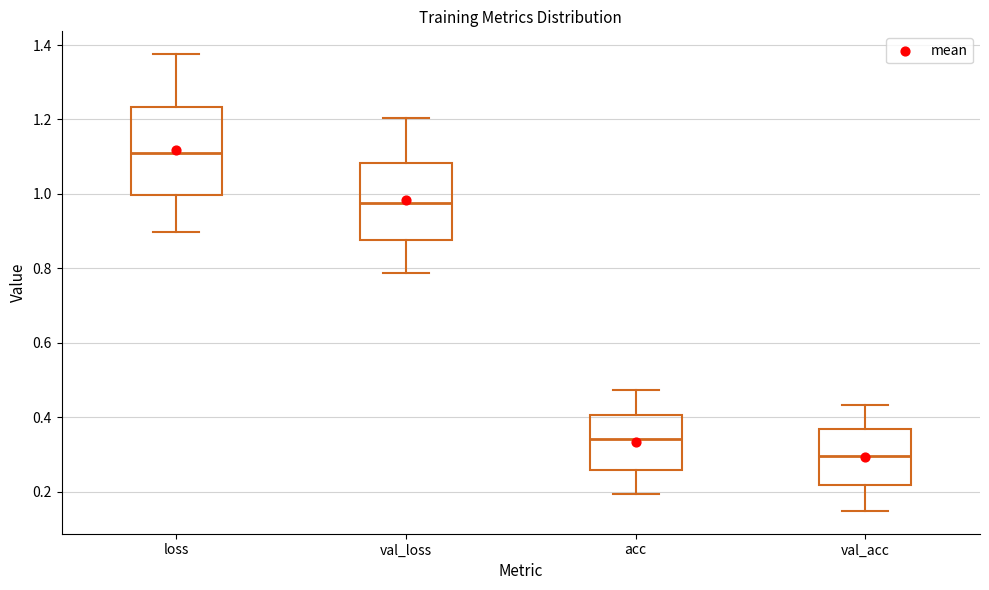

Which box is the tallest, from its lower edge to its upper edge?

loss